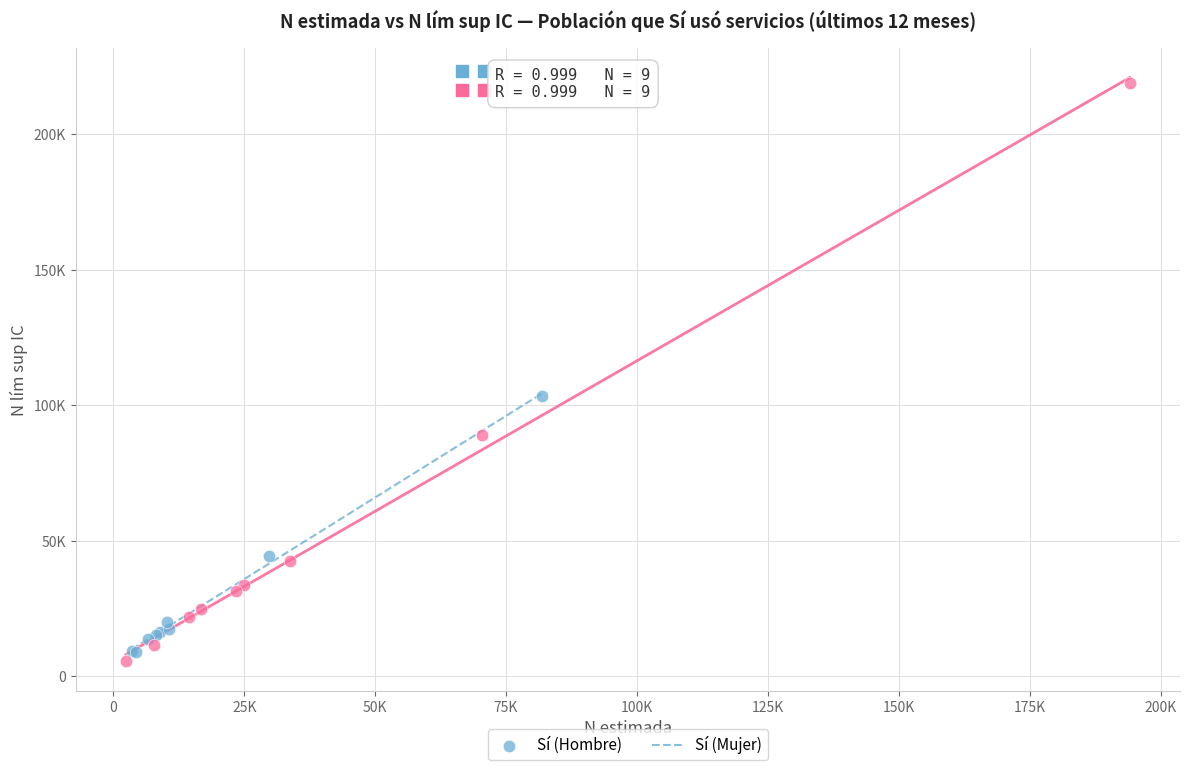

Which series has the widest spread of Y values?

Sí (Mujer)